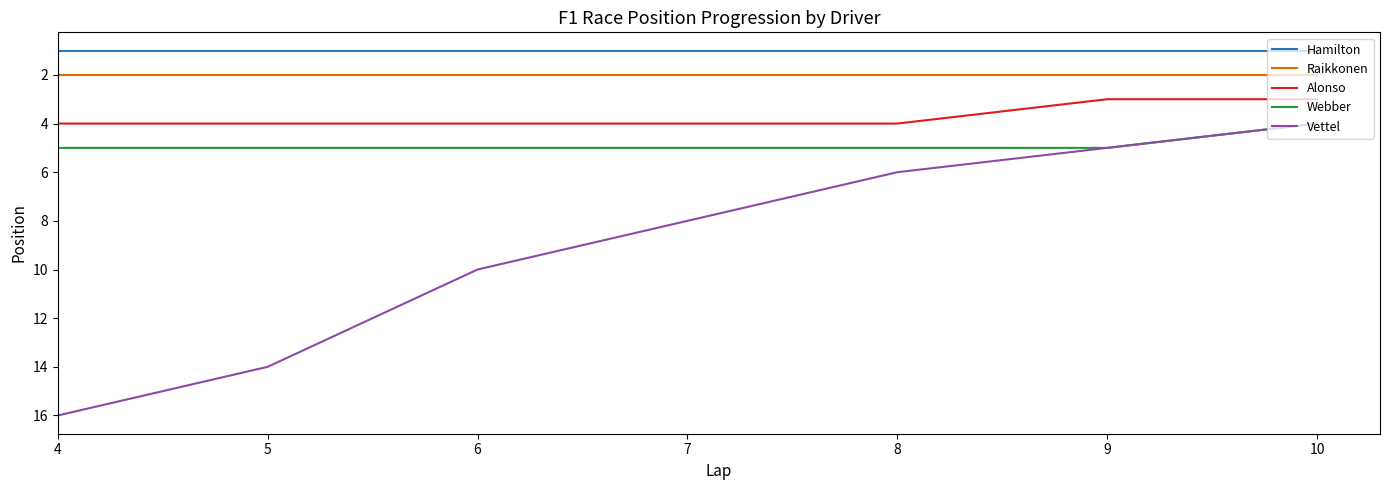

What is the difference between the maximum and minimum values in the Webber series?

1